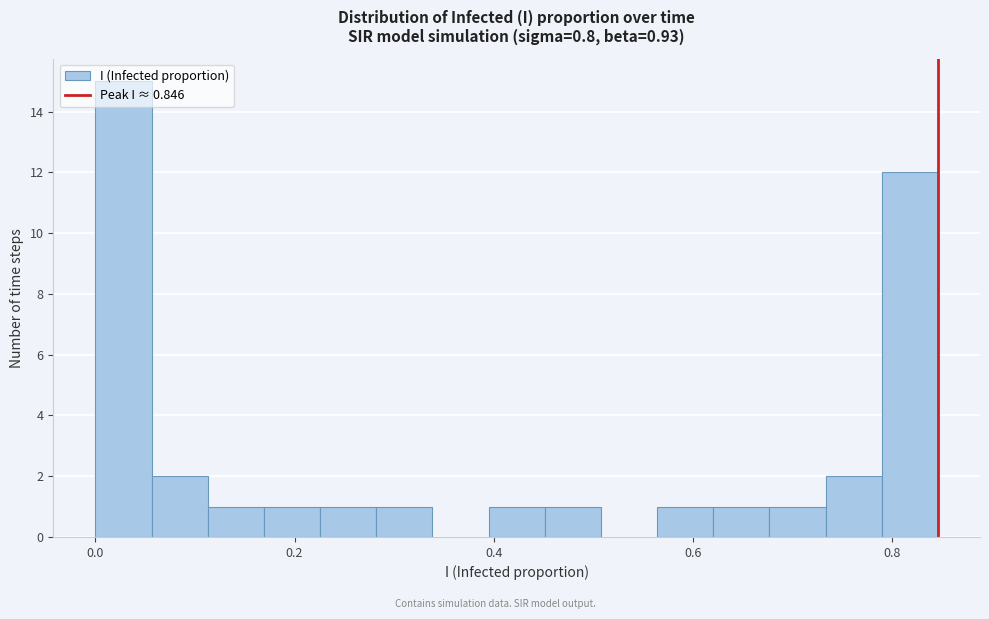

Read against the x-axis, roughly where is the centre of the tallest bar?

0.02